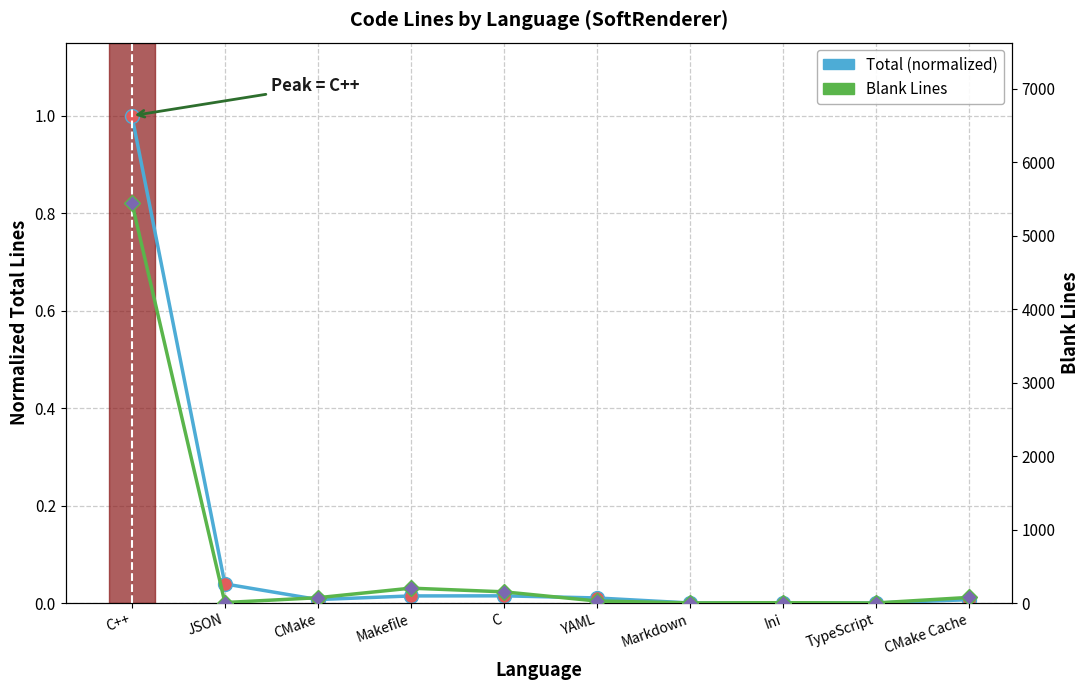

What is the sum of all Total (normalized) values?

1.1